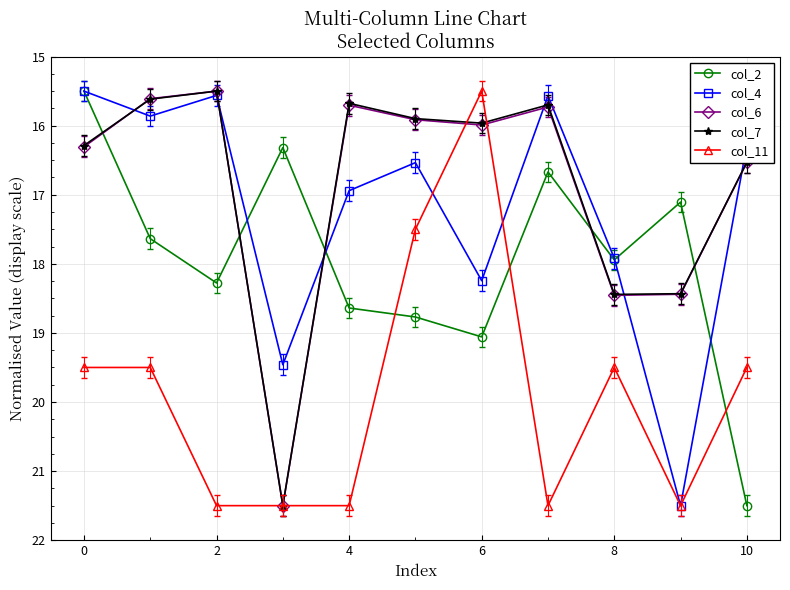

In col_4, how many points are lower than both neighbors (excluding endpoints)?

3